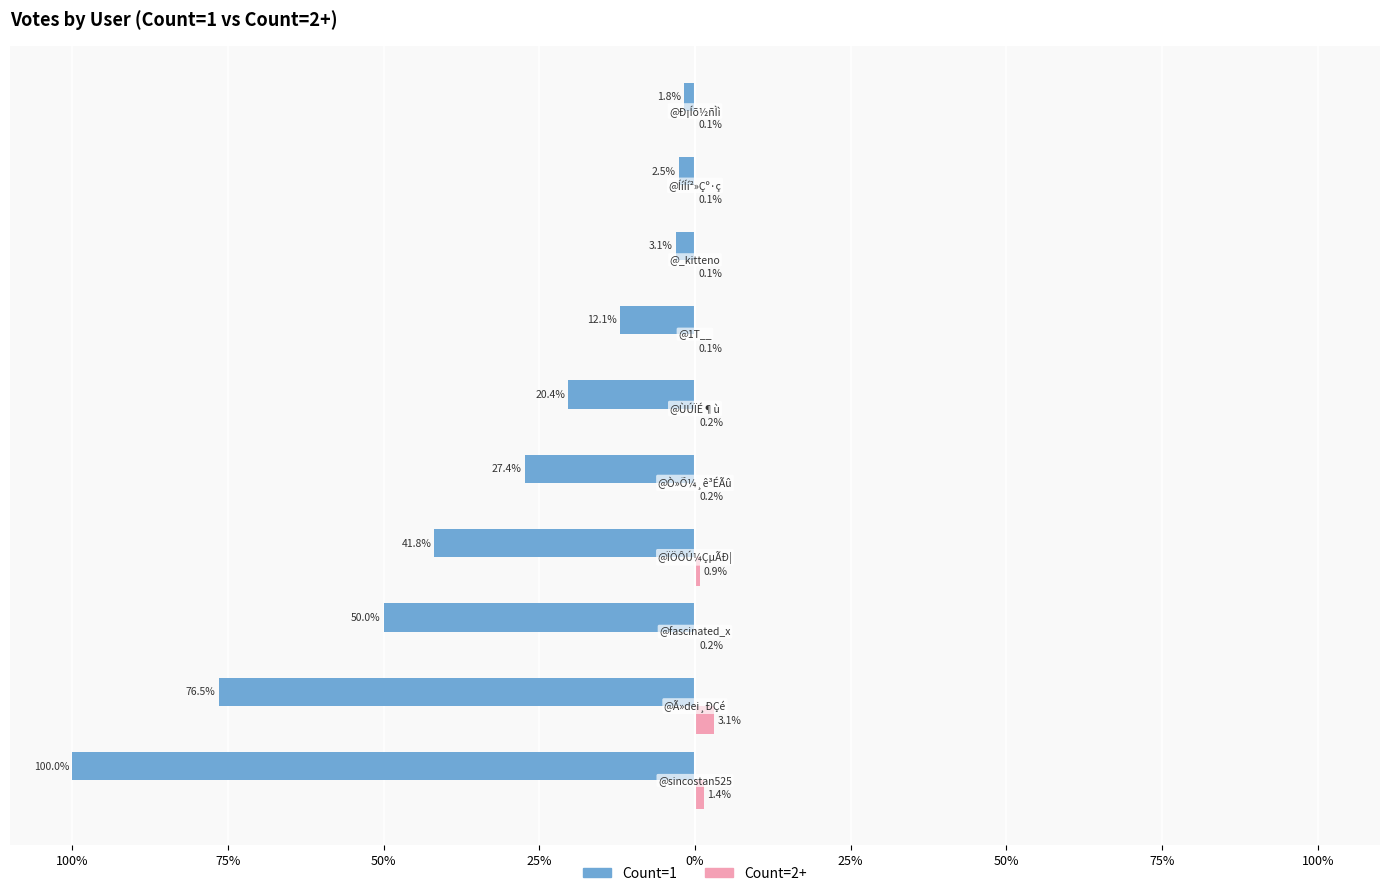

What are all the series names shown in the legend?

Count=1, Count=2+